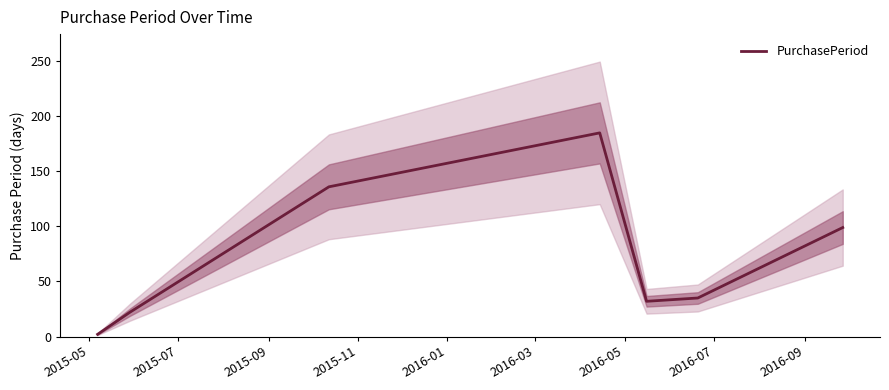

What is the sum of all values?

511